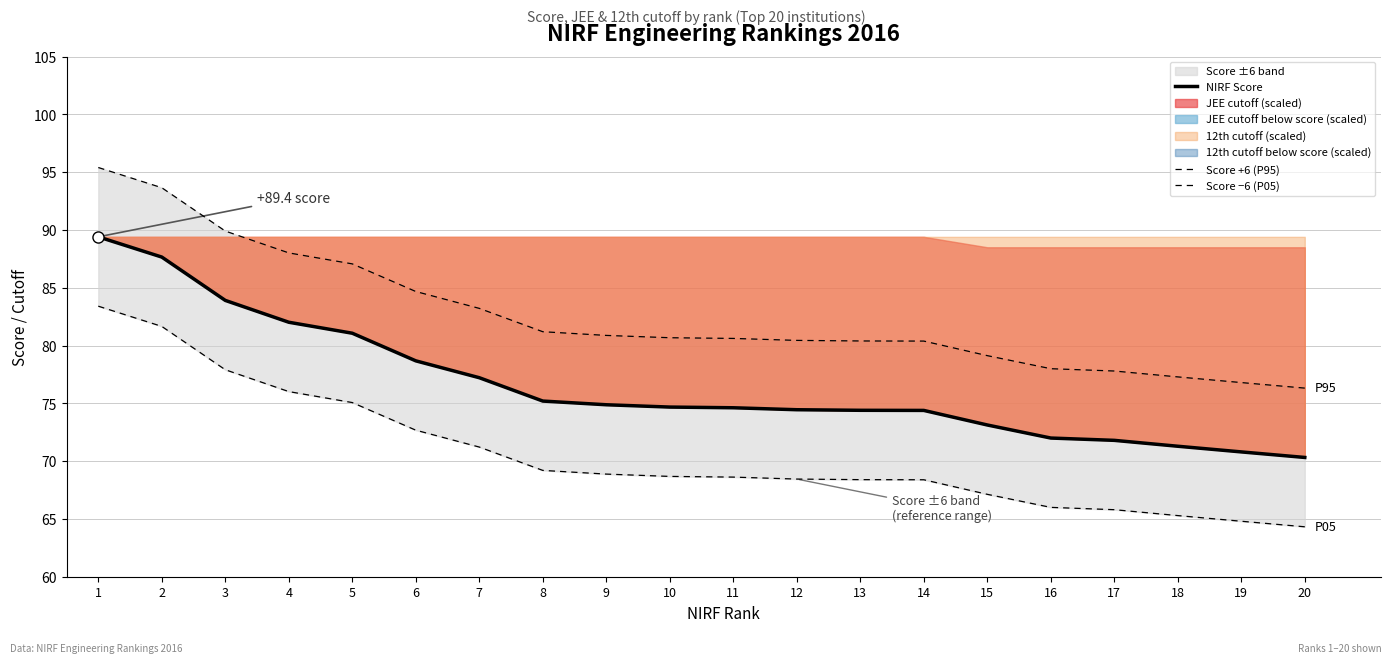

Which label corresponds to the largest value in the chart?

1